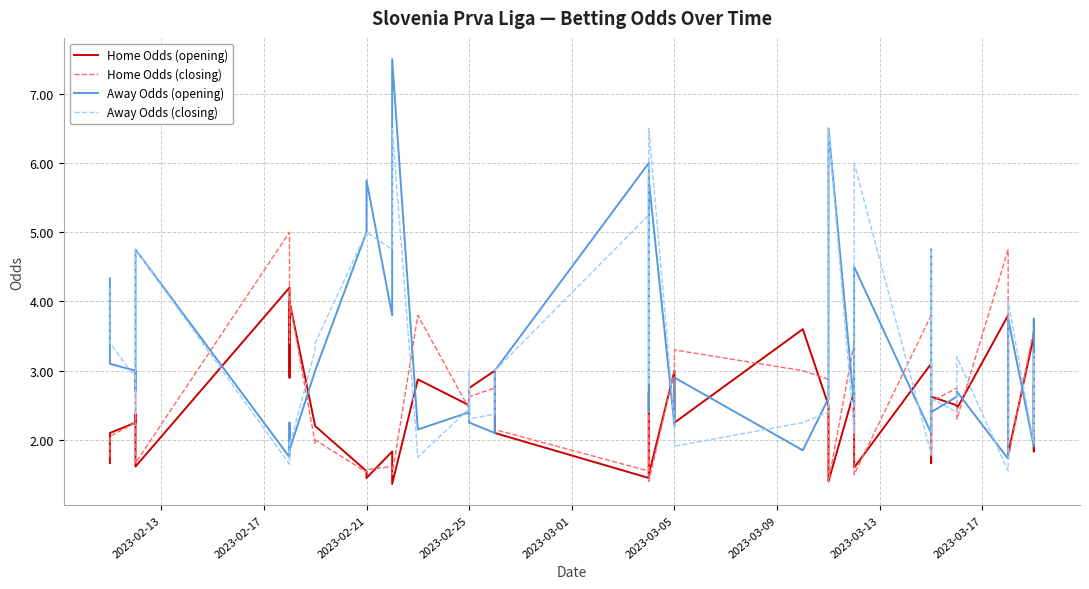

What is the difference between the second highest and minimum values in the Away Odds (closing) series?

5.0